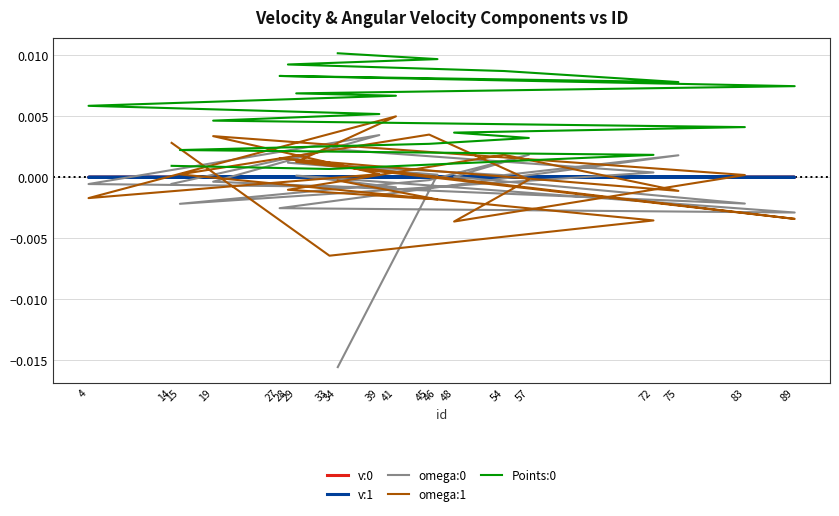

At which label does v:0 reach its minimum?

83